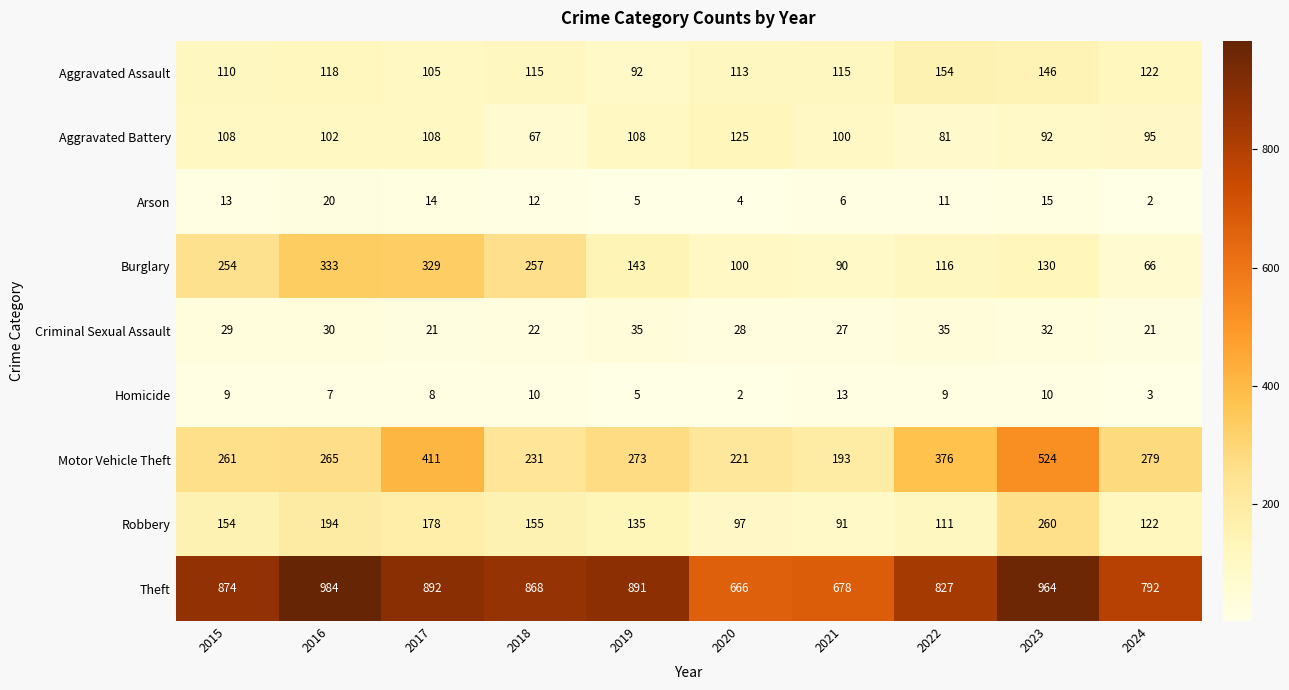

List the series in order of their peak value, lowest first.

Homicide, Arson, Criminal Sexual Assault, Aggravated Battery, Aggravated Assault, Robbery, Burglary, Motor Vehicle Theft, Theft